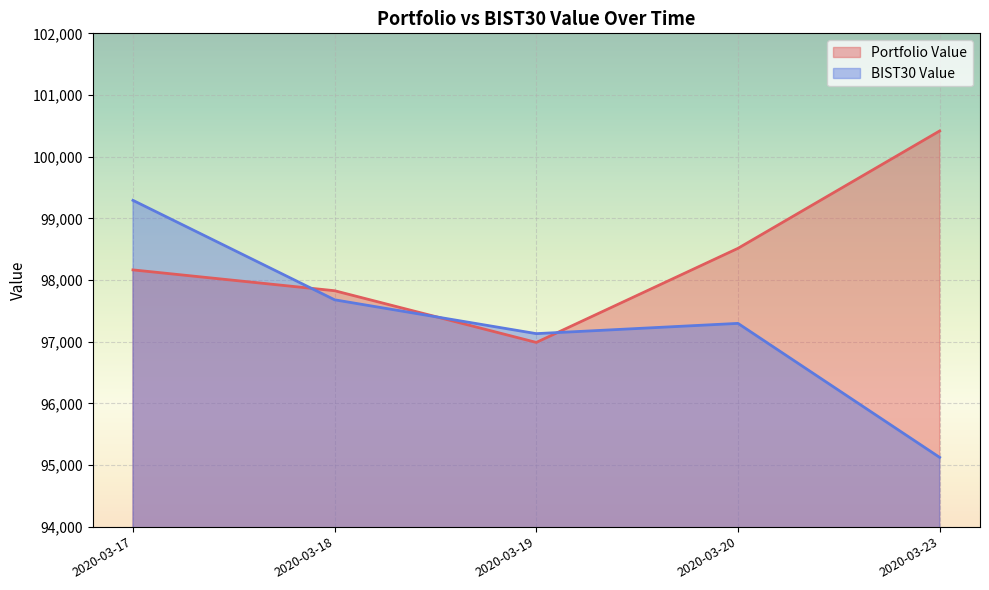

How many values in the Portfolio Value series are below 98163?

2